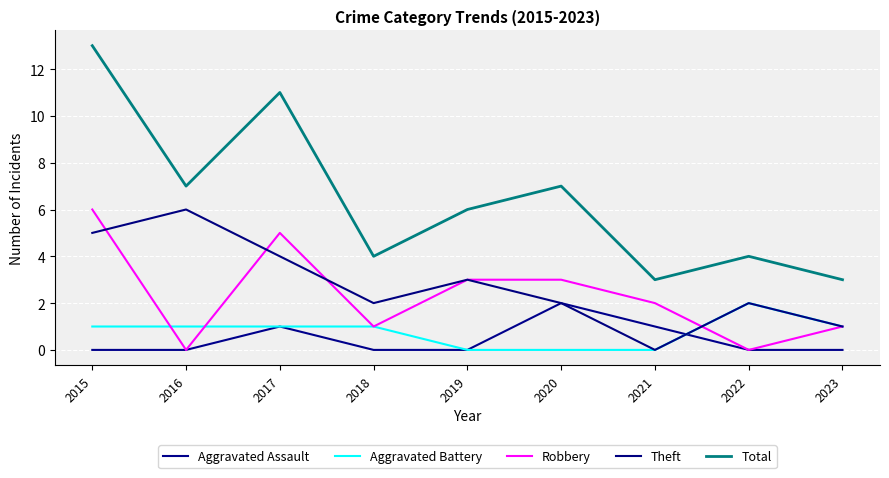

Is this an area chart (filled region under the line)?

No